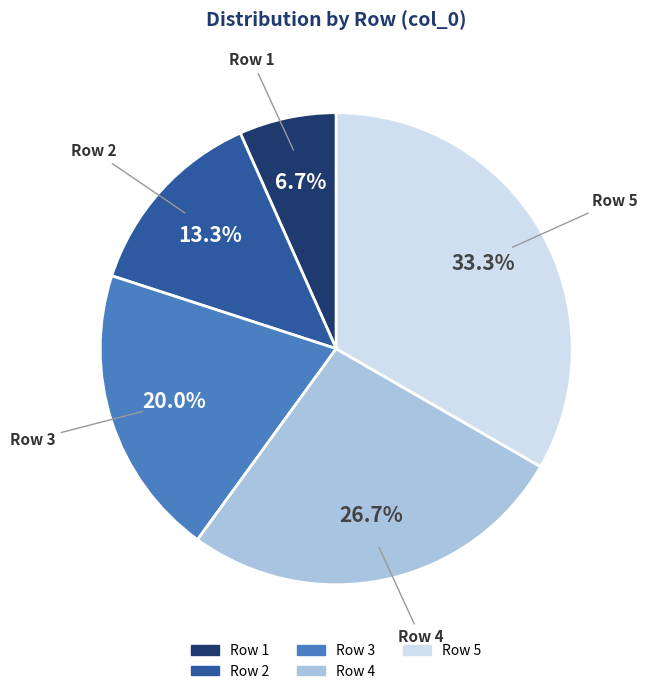

What is the smallest slice in the pie chart?

Row 1